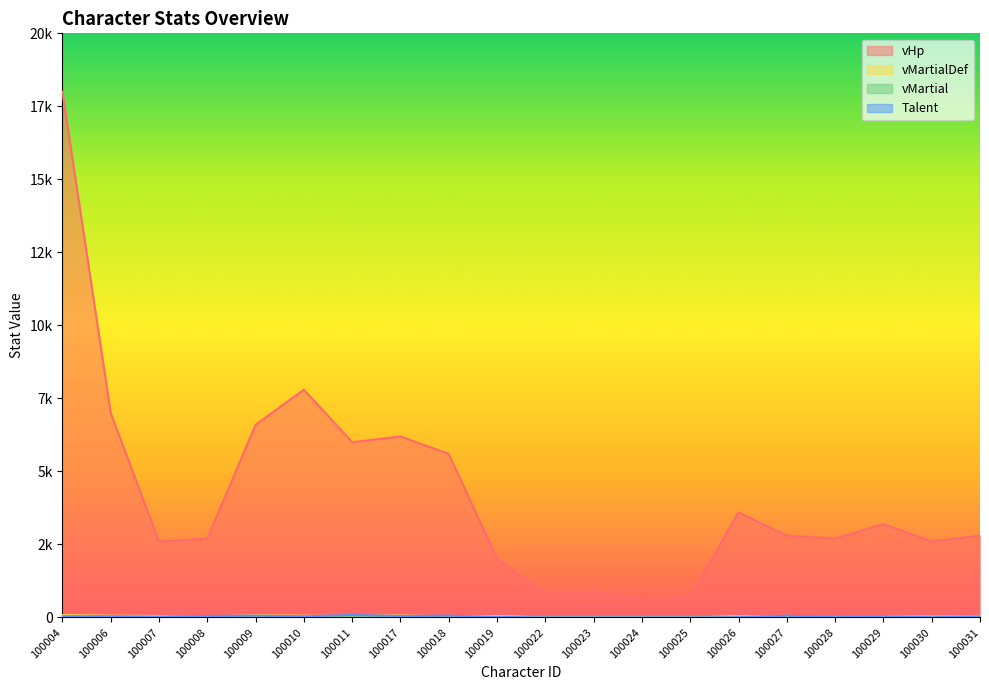

In vHp, how many points are higher than both neighbors (excluding endpoints)?

5